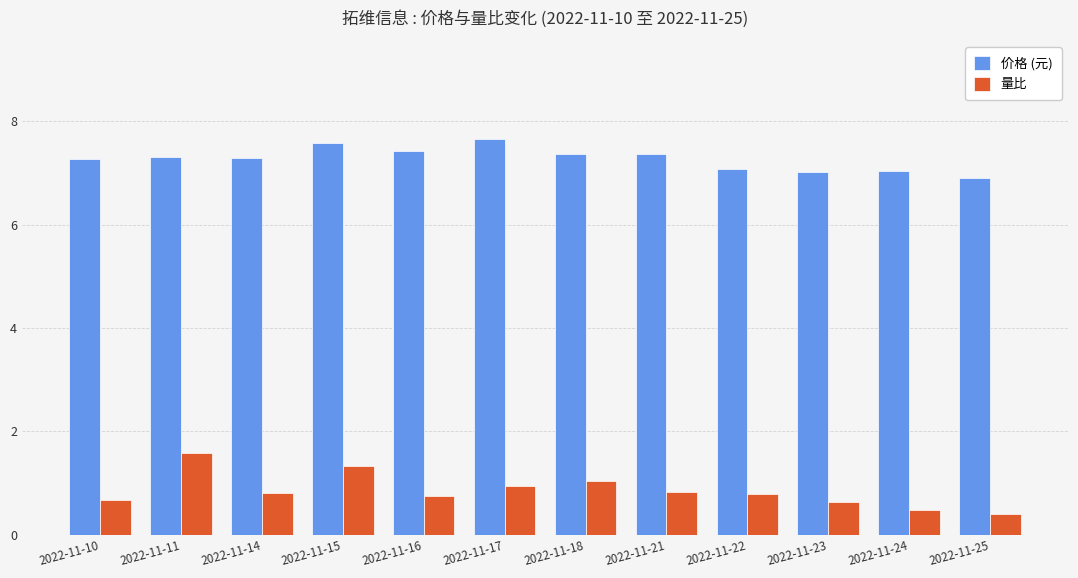

What is the approximate value of 量比 at 2022-11-24?

0.5